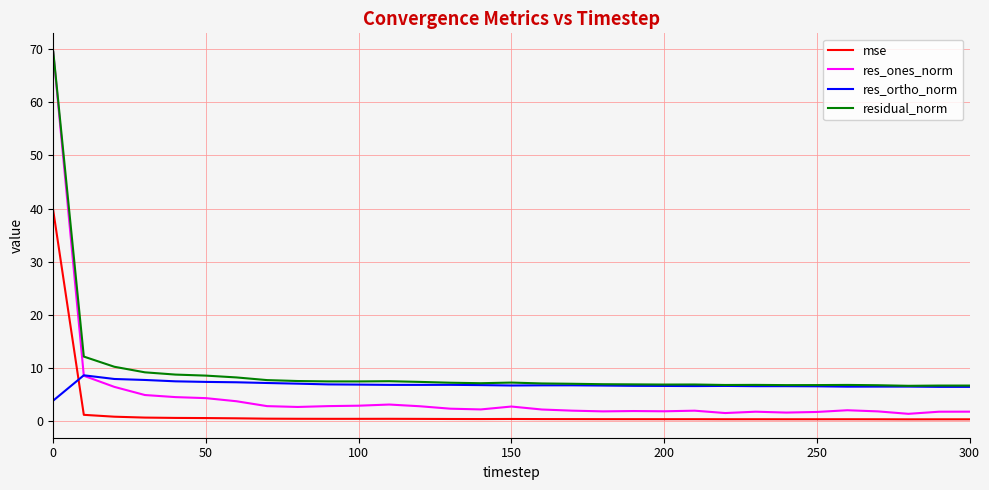

True or false: mse and res_ortho_norm intersect in this chart.

True